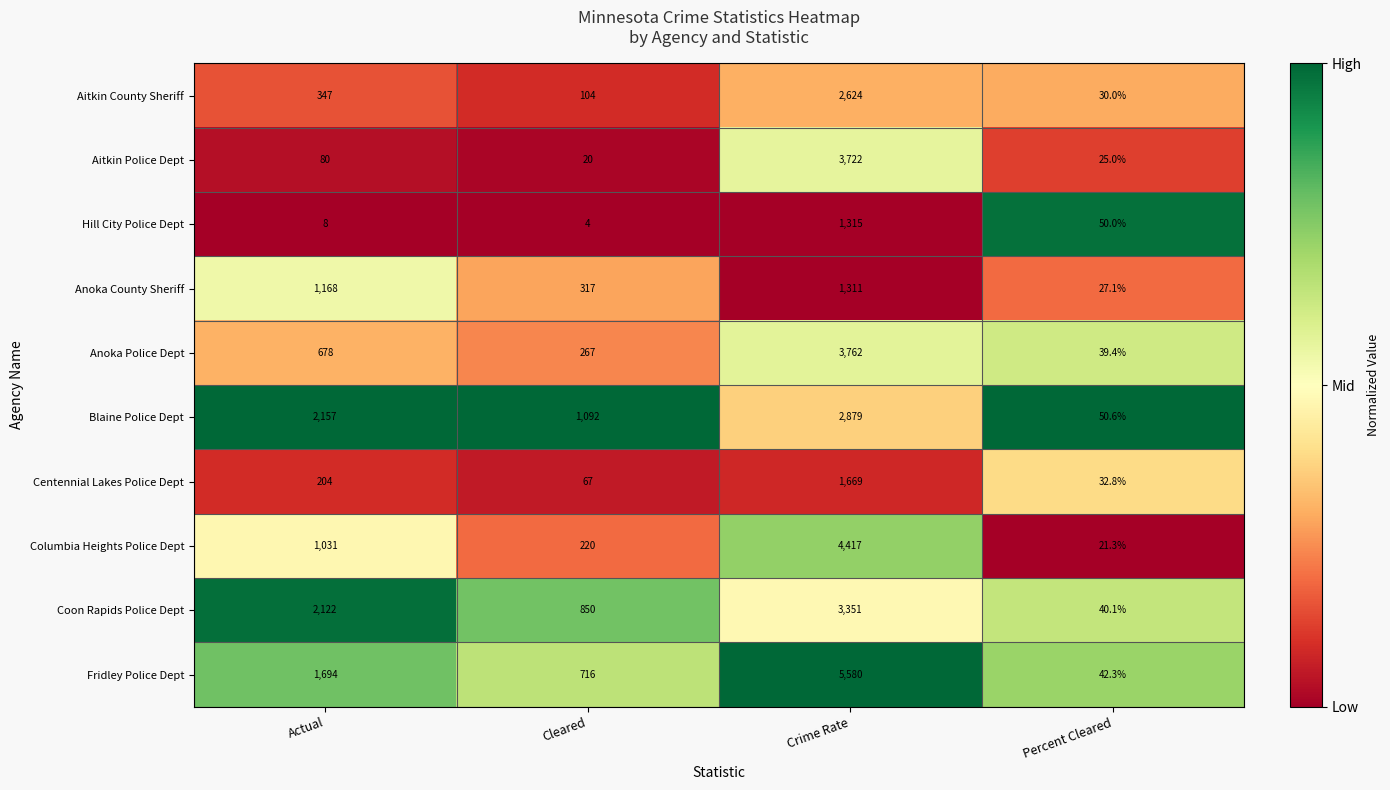

At which category does the chart reach its minimum across all series?

Cleared